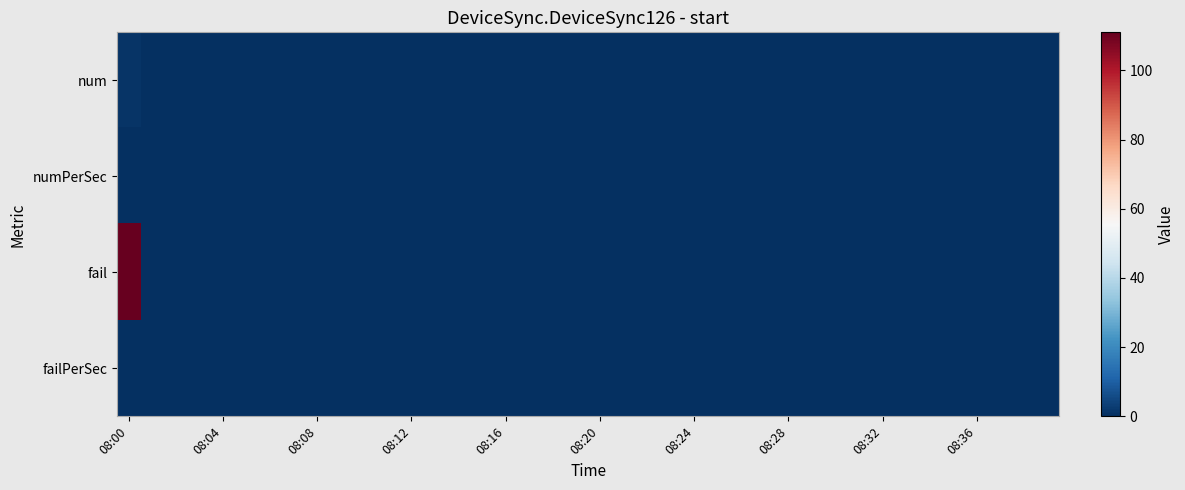

Which series has the largest range (max minus min)?

fail